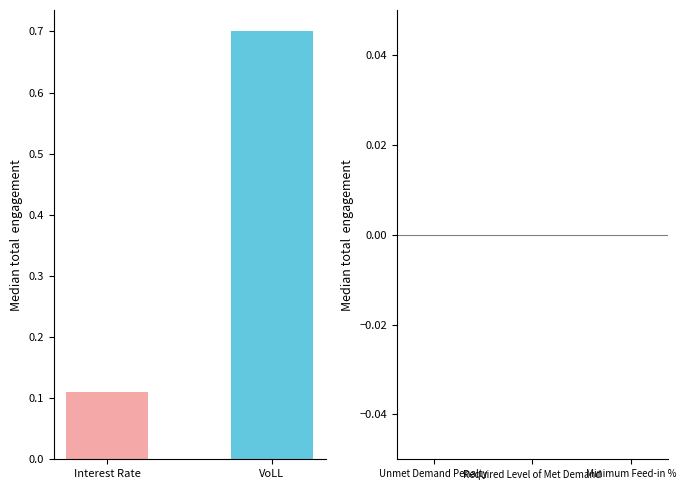

What is the average value?

0.4